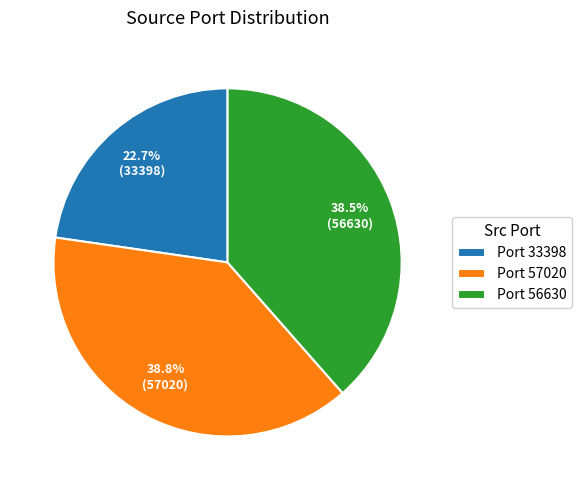

What is the smallest slice in the pie chart?

Port 33398